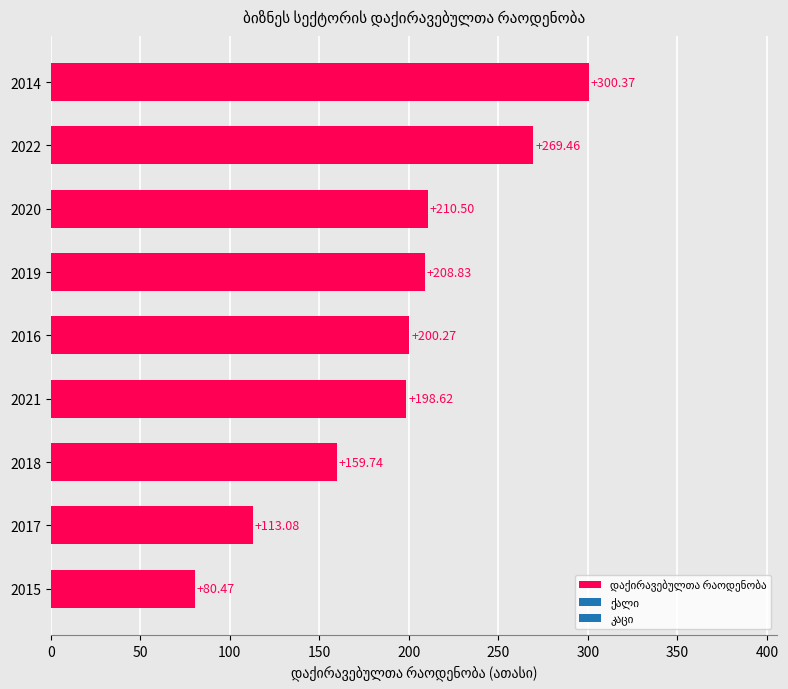

What is the maximum value shown in the chart?

300.4